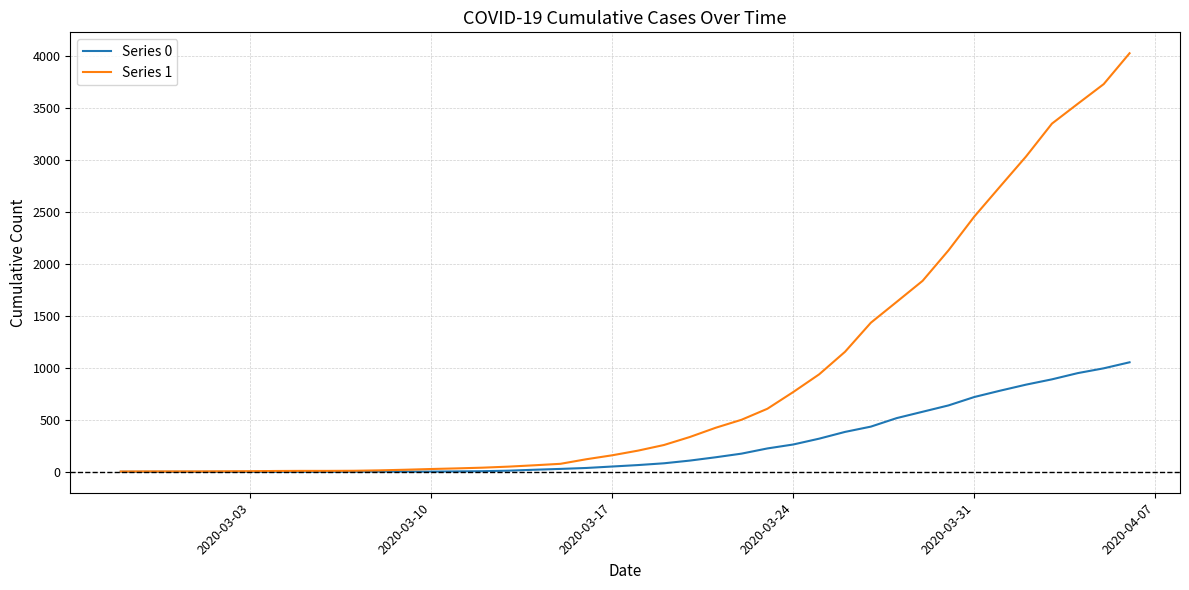

Rank the series by their maximum value, from highest to lowest.

Series 1, Series 0